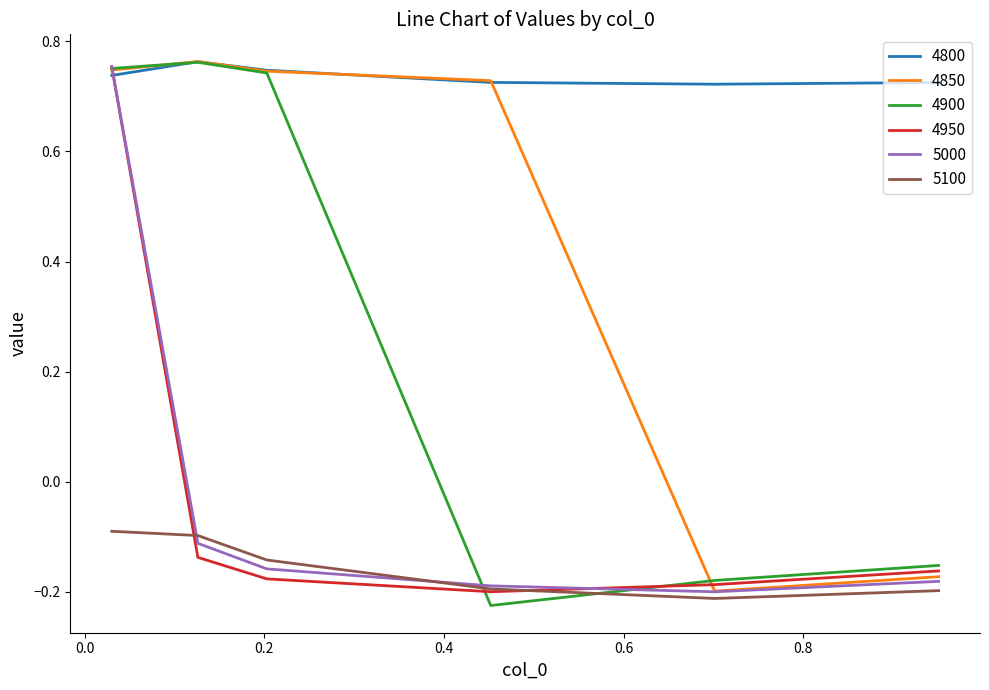

True or false: 5100 and 4800 intersect in this chart.

False